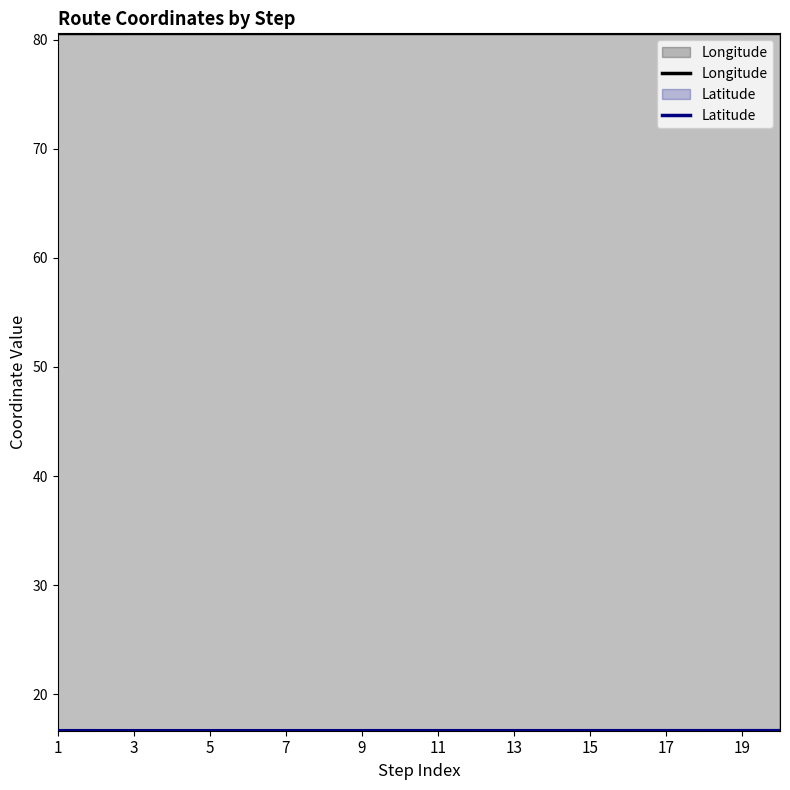

Which series has the largest total across all categories?

Longitude